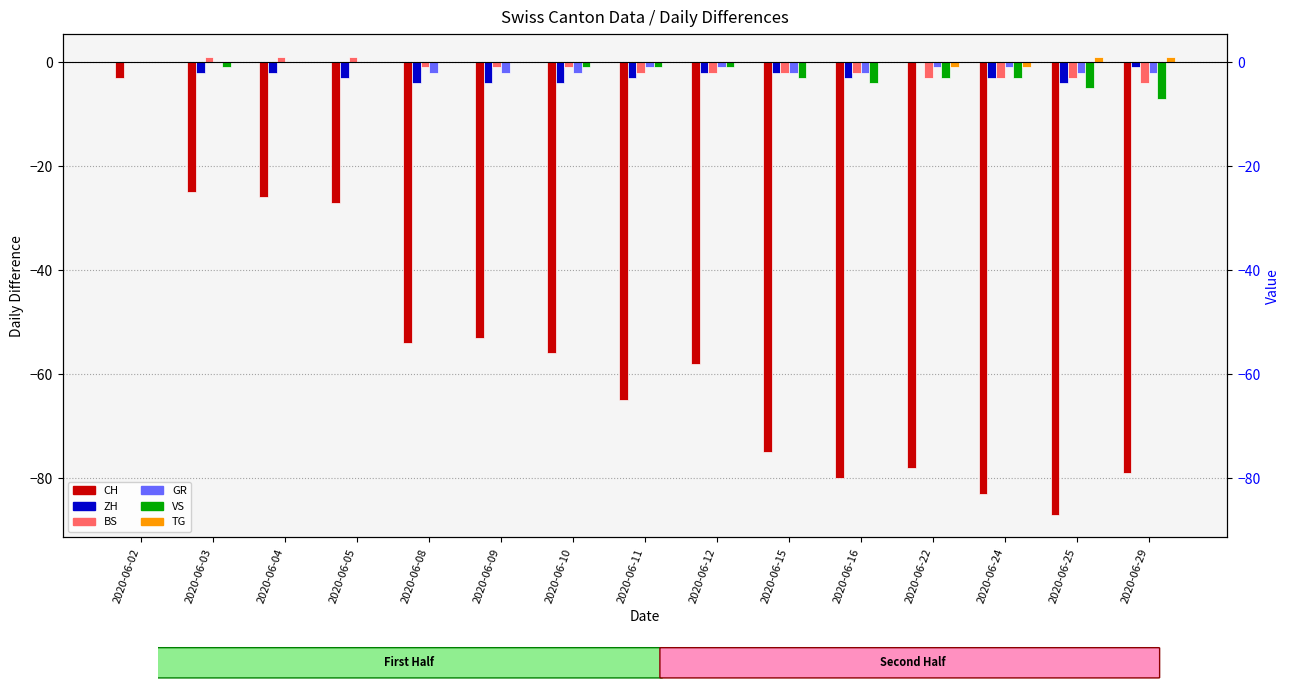

Which label corresponds to the largest value in the chart?

2020-06-03